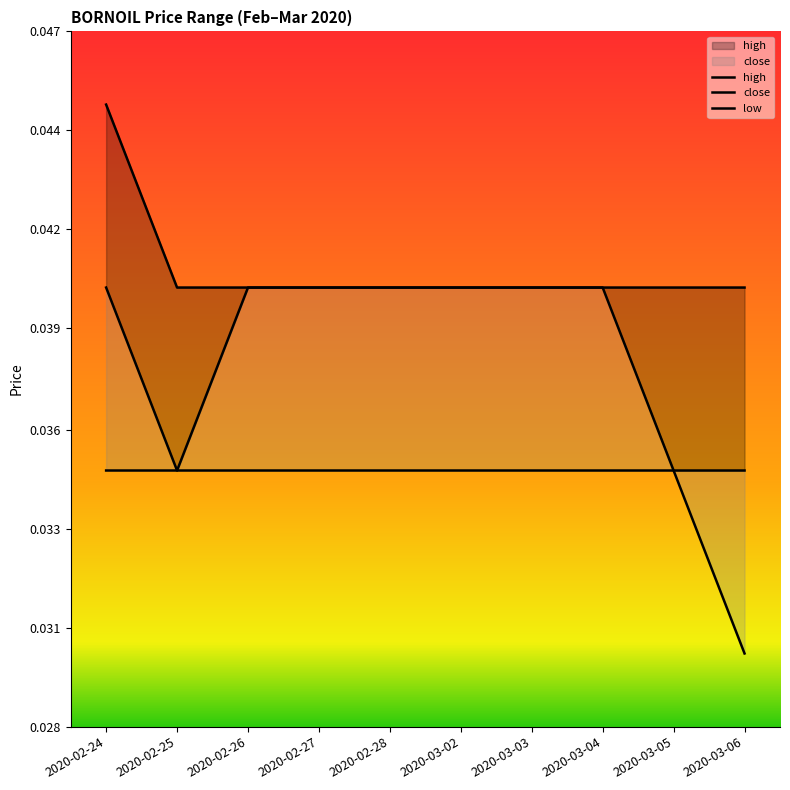

Which series has the largest range (max minus min)?

low